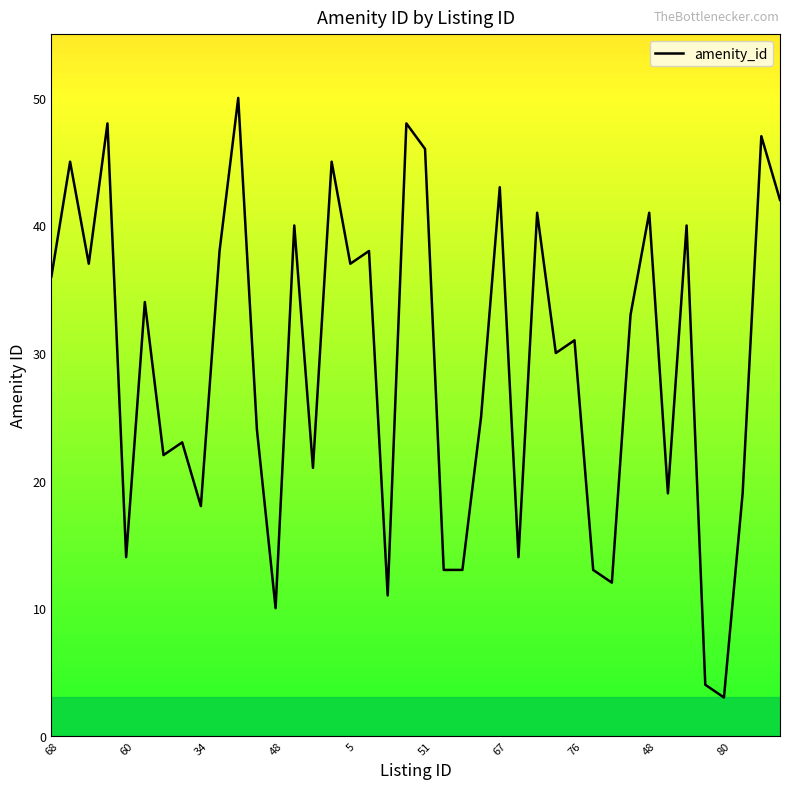

What is the maximum value shown in the chart?

50